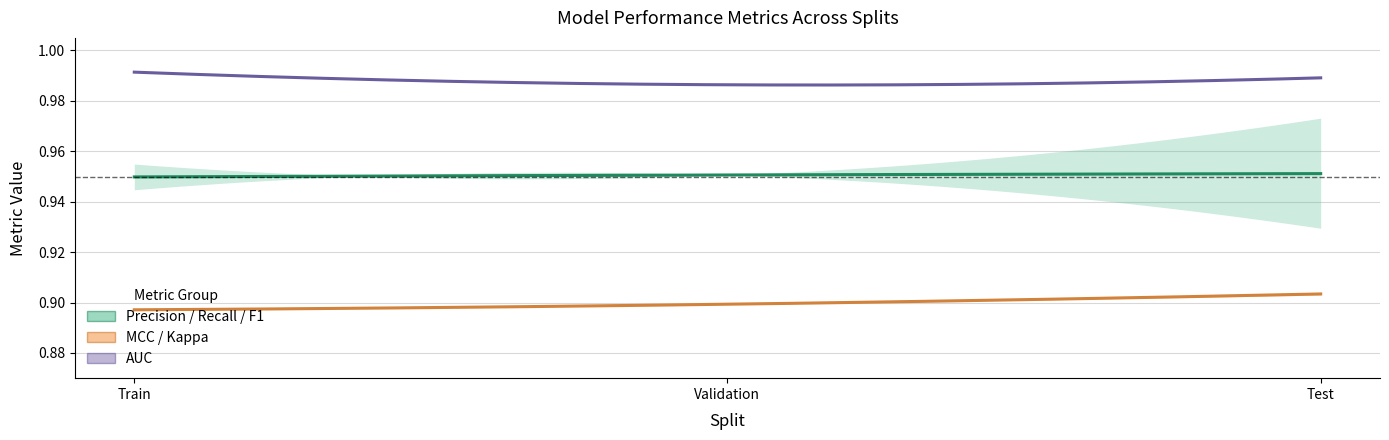

Rank the series by their maximum value, from highest to lowest.

AUC, Precision, F1 Score, Recall, MCC, Kappa